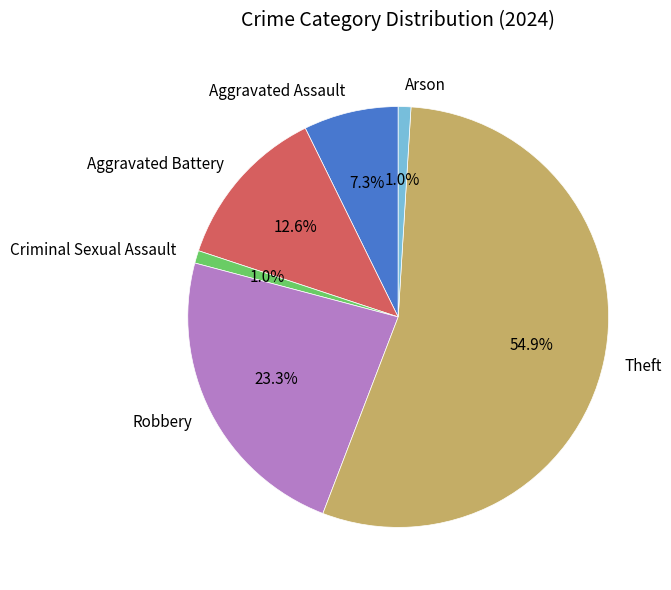

Is the sum of Theft and Robbery greater than half?

Yes